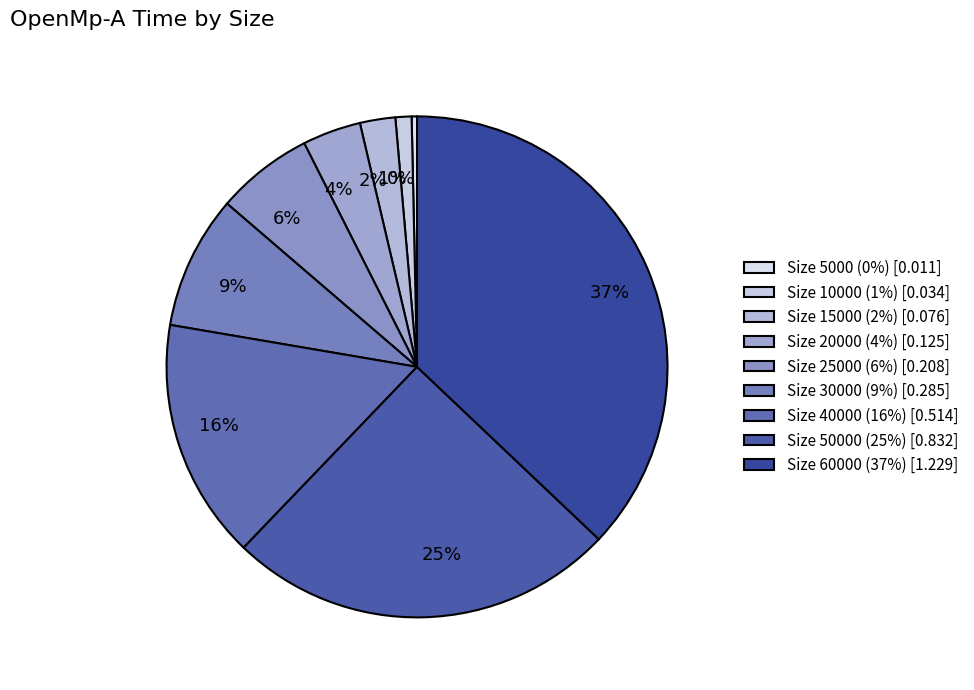

How many slices are in this pie chart?

9